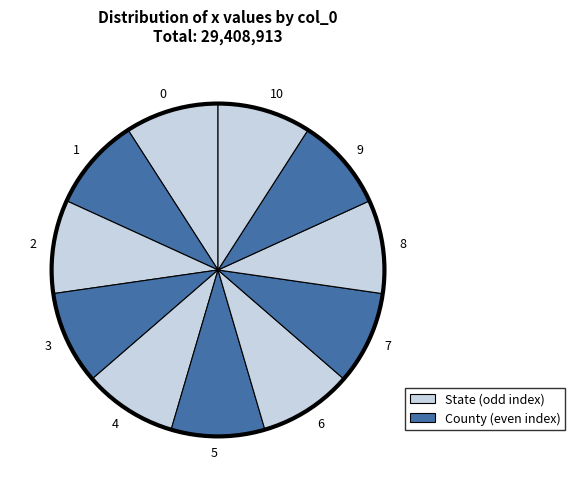

How many slices are in this pie chart?

11